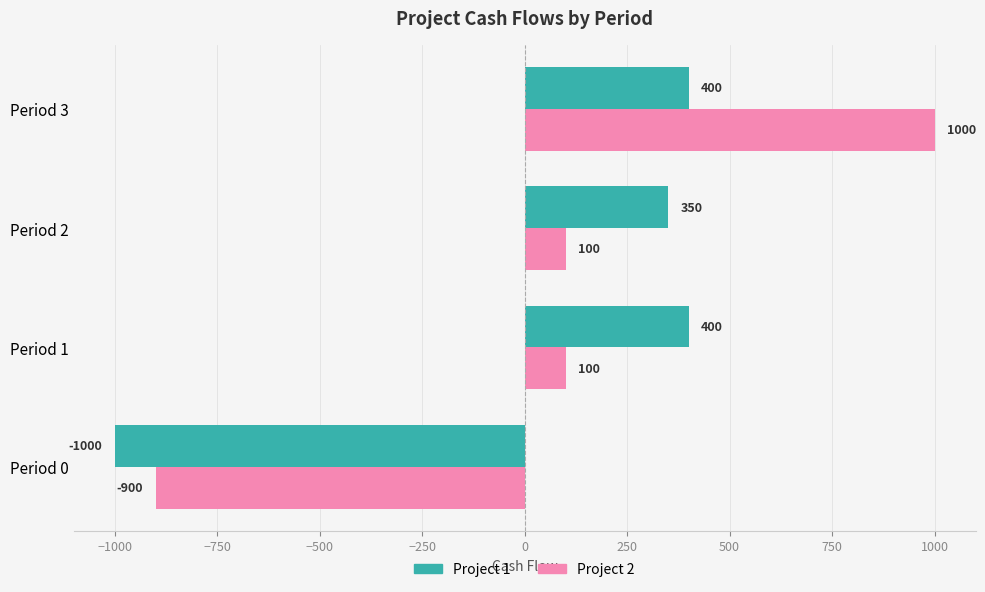

At how many categories does at least one series exceed 908?

1